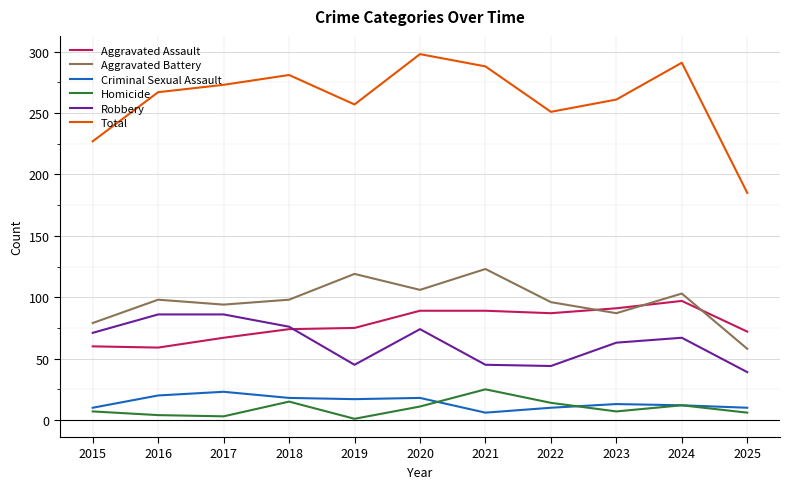

What are all the series names shown in the legend?

Aggravated Assault, Aggravated Battery, Criminal Sexual Assault, Homicide, Robbery, Total